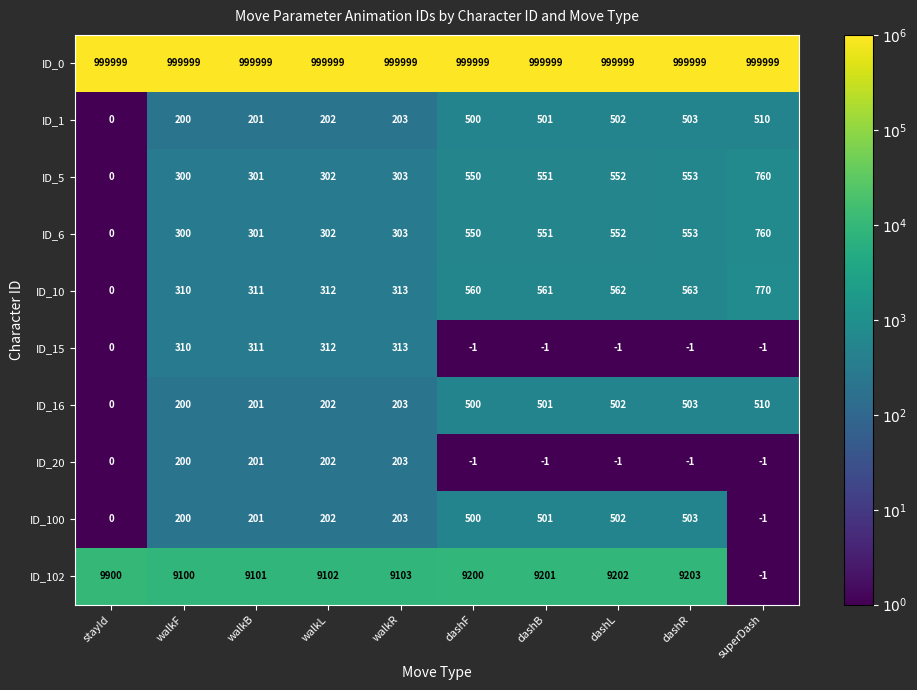

At which category is the sum across all series the highest?

dashR